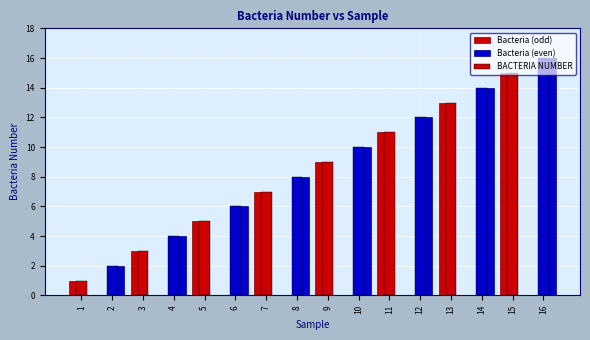

Rank the series by their maximum value, from highest to lowest.

Bacteria (even), BACTERIA NUMBER, Bacteria (odd)